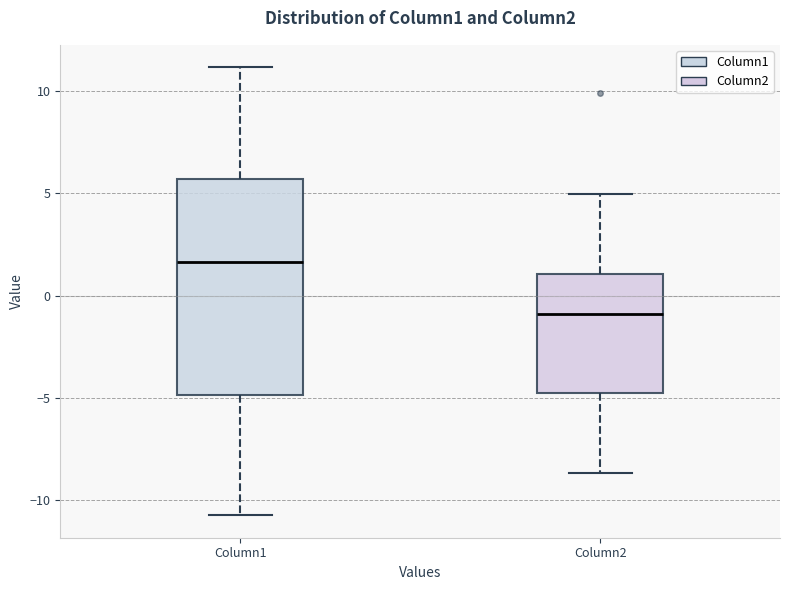

Reading left to right, transcribe this box plot: for each box, give where its median line is, the range the box spans, and where its two whiskers end, as read against the y-axis. The values are not printed on the chart, so give them approximately, as read against the axis.

Column1: median 1.5, box -5.0 to 5.5, whiskers -10.5 to 11.0
Column2: median -1.0, box -4.5 to 1.0, whiskers -8.5 to 5.0